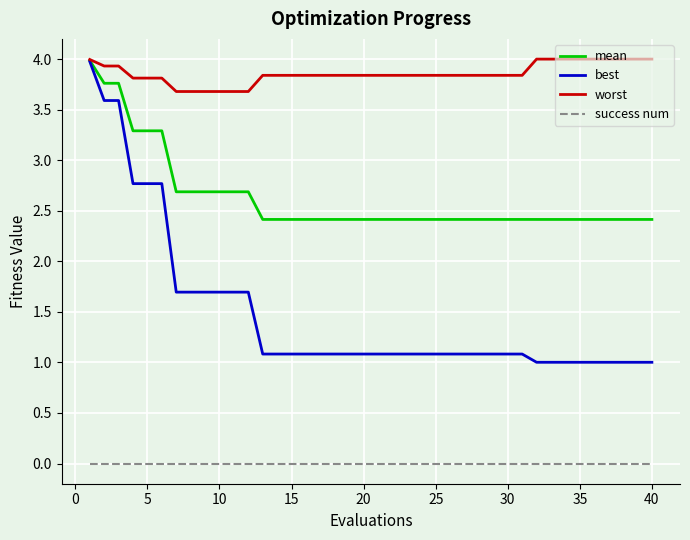

Reading left to right, list all the values displayed in this chart.

mean: 4.0	3.8	3.8	3.3	3.3	3.3	2.7	2.7	2.7	2.7	2.7	2.7	2.4	2.4	2.4	2.4	2.4	2.4	2.4	2.4	2.4	2.4	2.4	2.4	2.4	2.4	2.4	2.4	2.4	2.4	2.4	2.4	2.4	2.4	2.4	2.4	2.4	2.4	2.4	2.4
best: 4.0	3.6	3.6	2.8	2.8	2.8	1.7	1.7	1.7	1.7	1.7	1.7	1.1	1.1	1.1	1.1	1.1	1.1	1.1	1.1	1.1	1.1	1.1	1.1	1.1	1.1	1.1	1.1	1.1	1.1	1.1	1.0	1.0	1.0	1.0	1.0	1.0	1.0	1.0	1.0
worst: 4.0	3.9	3.9	3.8	3.8	3.8	3.7	3.7	3.7	3.7	3.7	3.7	3.8	3.8	3.8	3.8	3.8	3.8	3.8	3.8	3.8	3.8	3.8	3.8	3.8	3.8	3.8	3.8	3.8	3.8	3.8	4.0	4.0	4.0	4.0	4.0	4.0	4.0	4.0	4.0
success num: 0.0	0.0	0.0	0.0	0.0	0.0	0.0	0.0	0.0	0.0	0.0	0.0	0.0	0.0	0.0	0.0	0.0	0.0	0.0	0.0	0.0	0.0	0.0	0.0	0.0	0.0	0.0	0.0	0.0	0.0	0.0	0.0	0.0	0.0	0.0	0.0	0.0	0.0	0.0	0.0